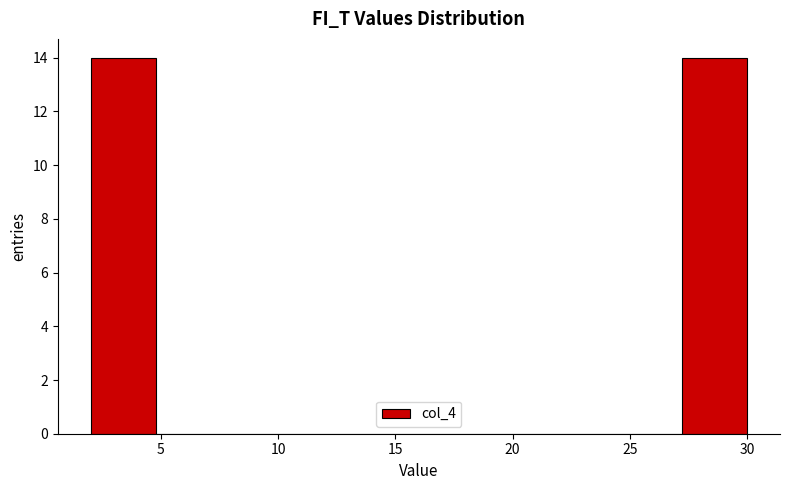

Reading left to right, list every bar in this chart as the range it spans on the x-axis followed by its height. Neither the bar edges nor the heights are printed on the chart, so give them approximately, as read against the axes.

2.0 to 4.8: 14
4.8 to 7.6: 0
7.6 to 10.4: 0
10.4 to 13.2: 0
13.2 to 16.0: 0
16.0 to 18.8: 0
18.8 to 21.6: 0
21.6 to 24.4: 0
24.4 to 27.2: 0
27.2 to 30.0: 14